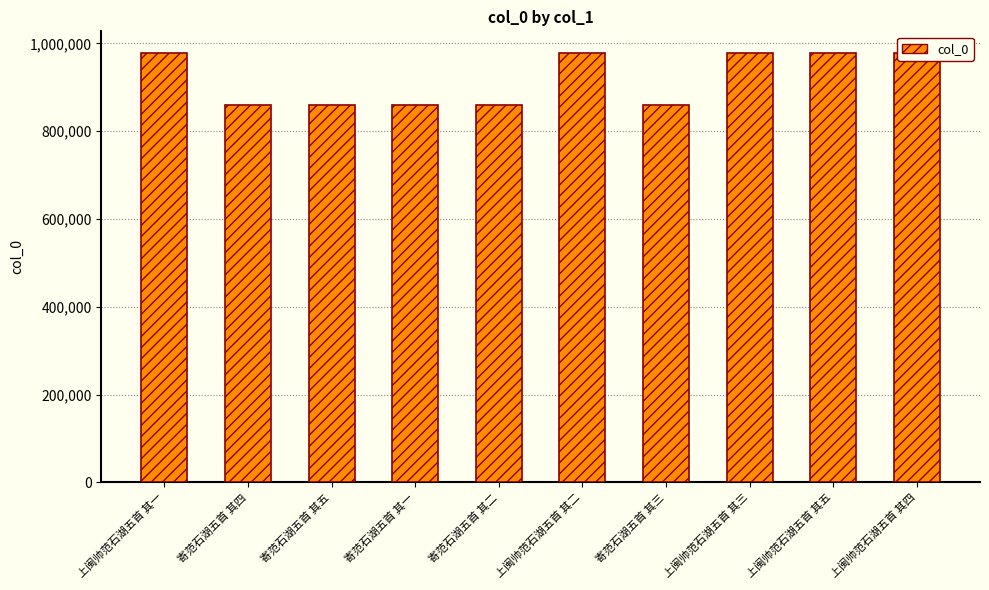

The chart shows a value of 978407 at 上闽帅范石湖五首 其一. True or false?

True